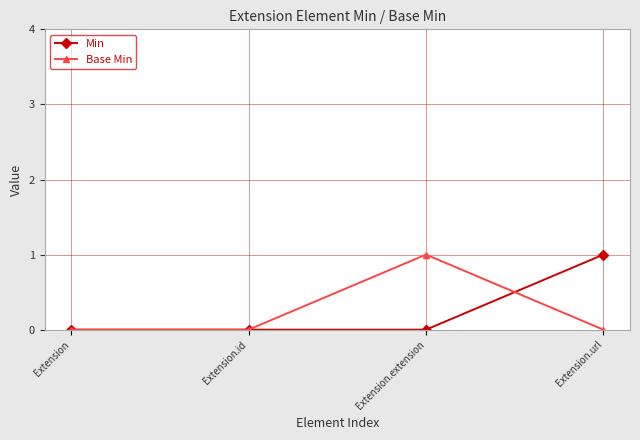

The value of Base Min at Extension.id is 0. True or false?

True